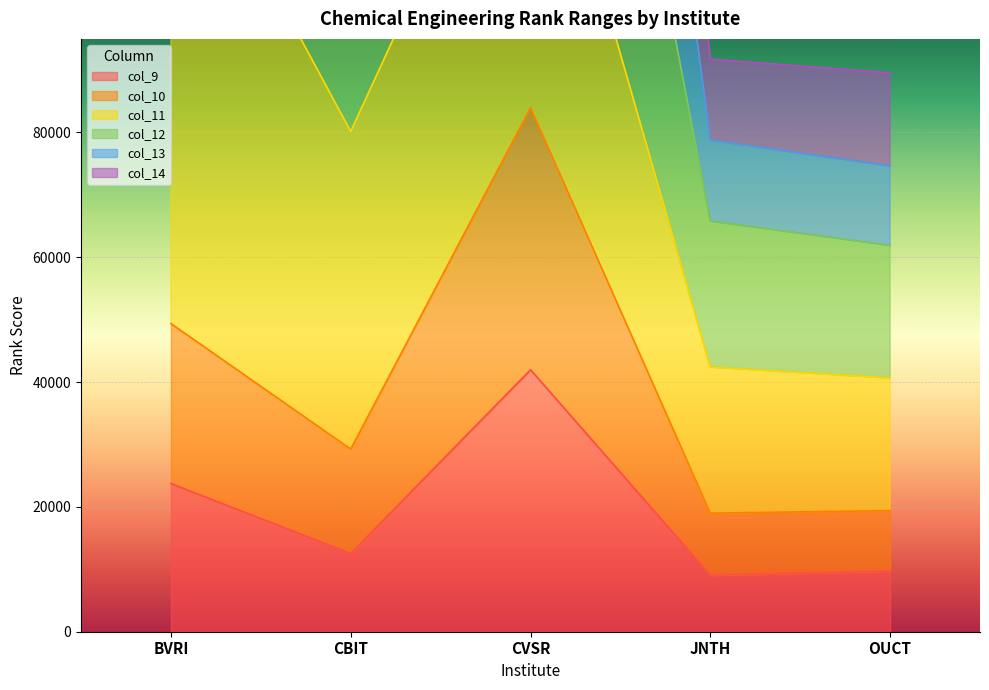

The col_14 series shows 151570 at BVRI. True or false?

False